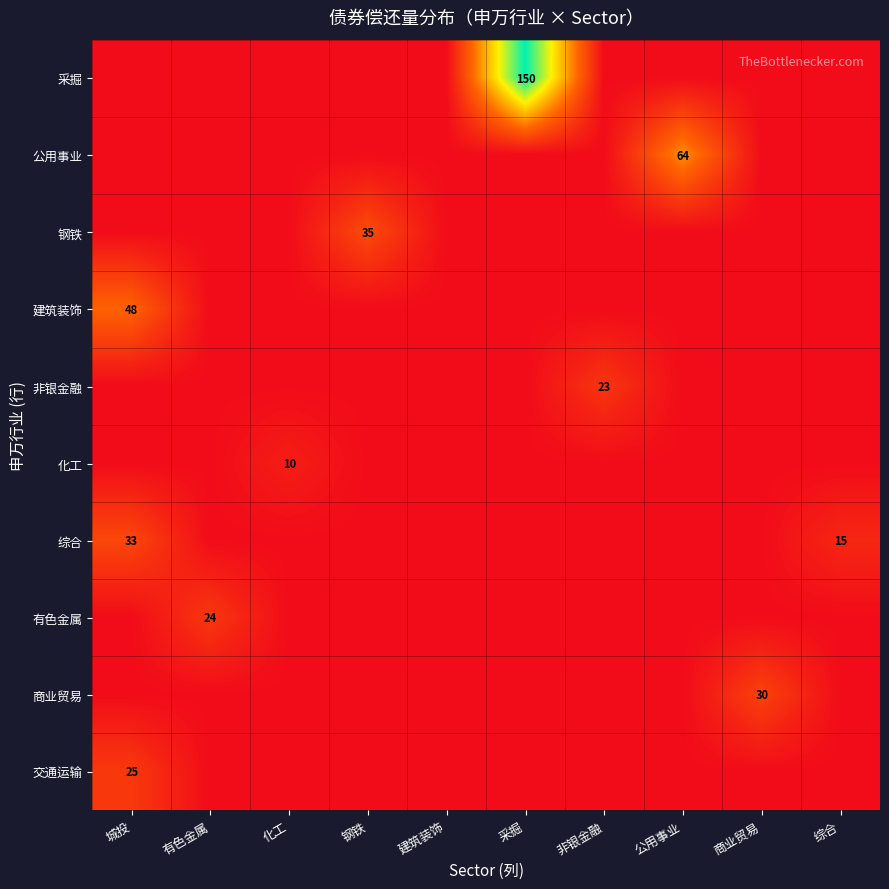

What is the maximum value for 非银金融?

23